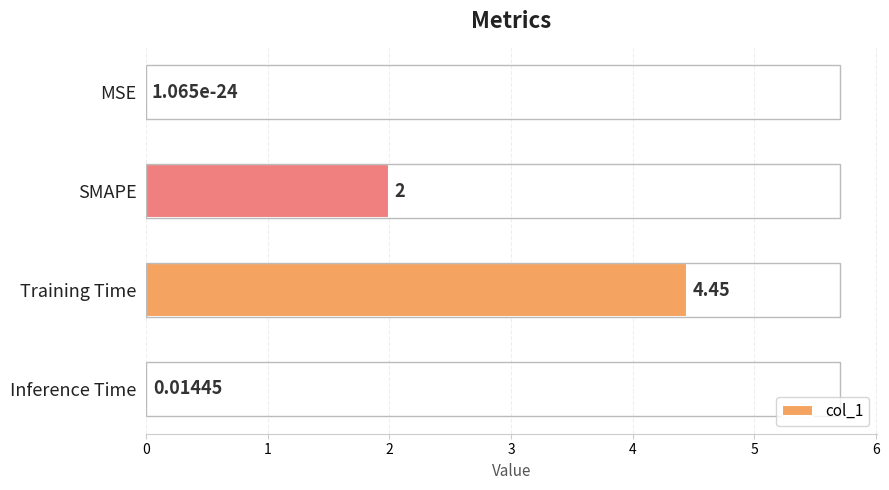

Between Training Time and MSE, which is larger?

Training Time